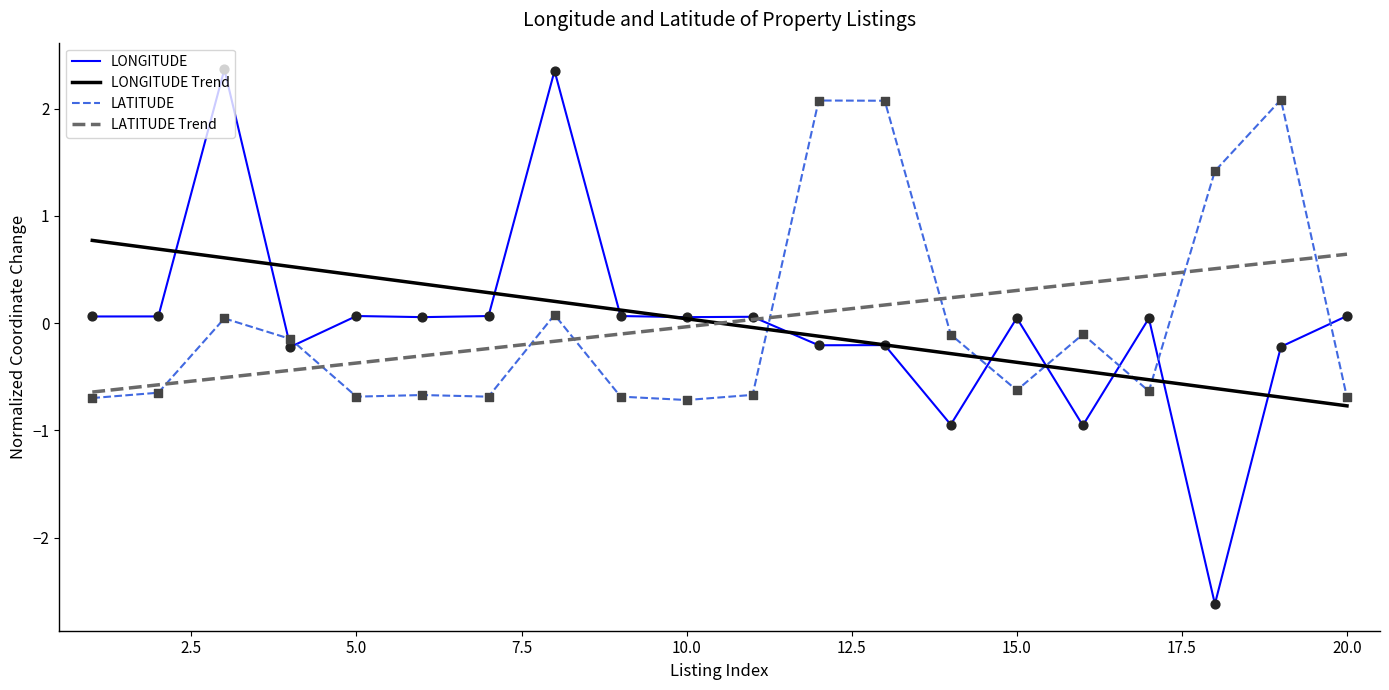

What is the maximum value shown in the chart?

2.4